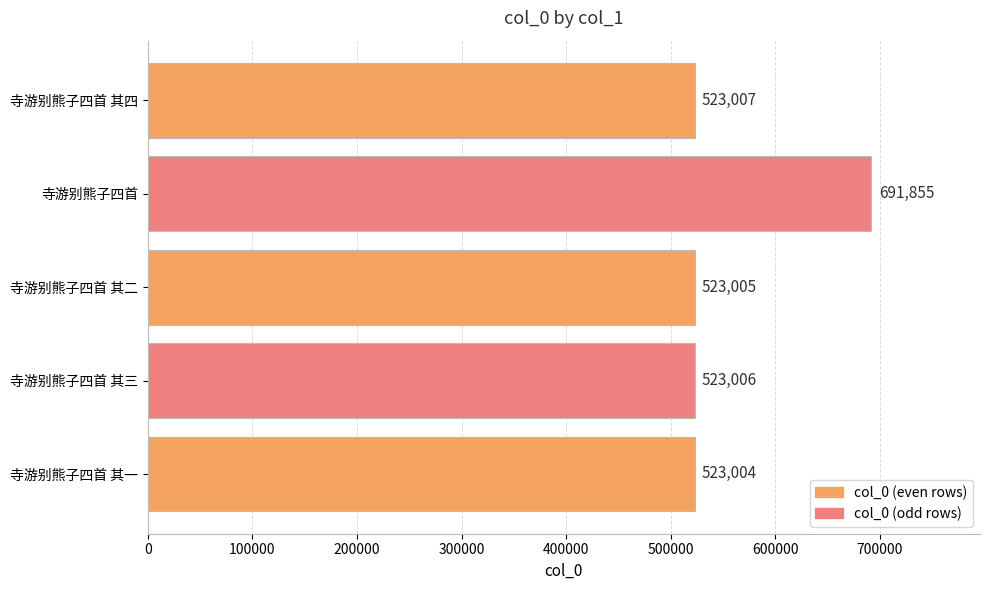

Reading top to bottom, extract all data points from this chart.

523007	691855	523005	523006	523004